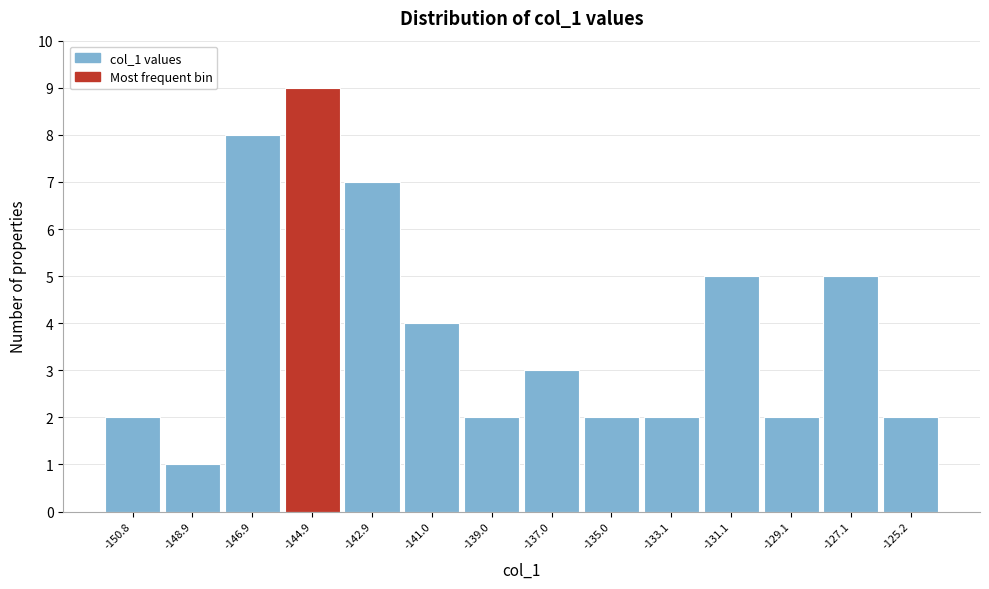

What is the height of the bar covering -147.8 to -146.0 on the x-axis? Neither the bar edges nor the heights are printed on the chart, so give them approximately, as read against the axes.

8